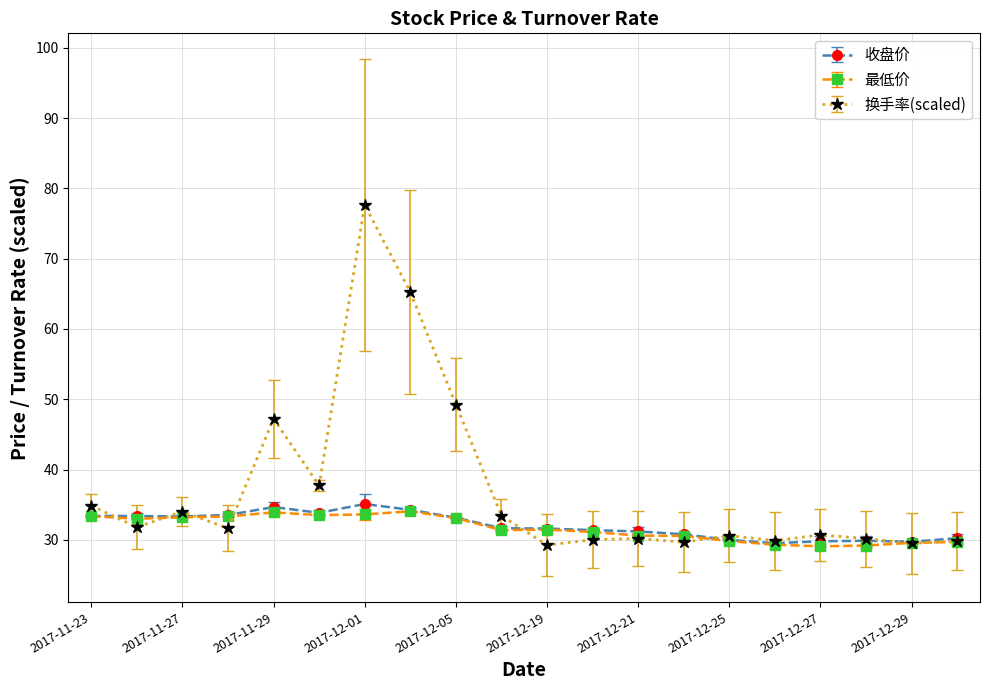

True or false: 换手率(scaled) has more than 1 points higher than both neighbors.

True